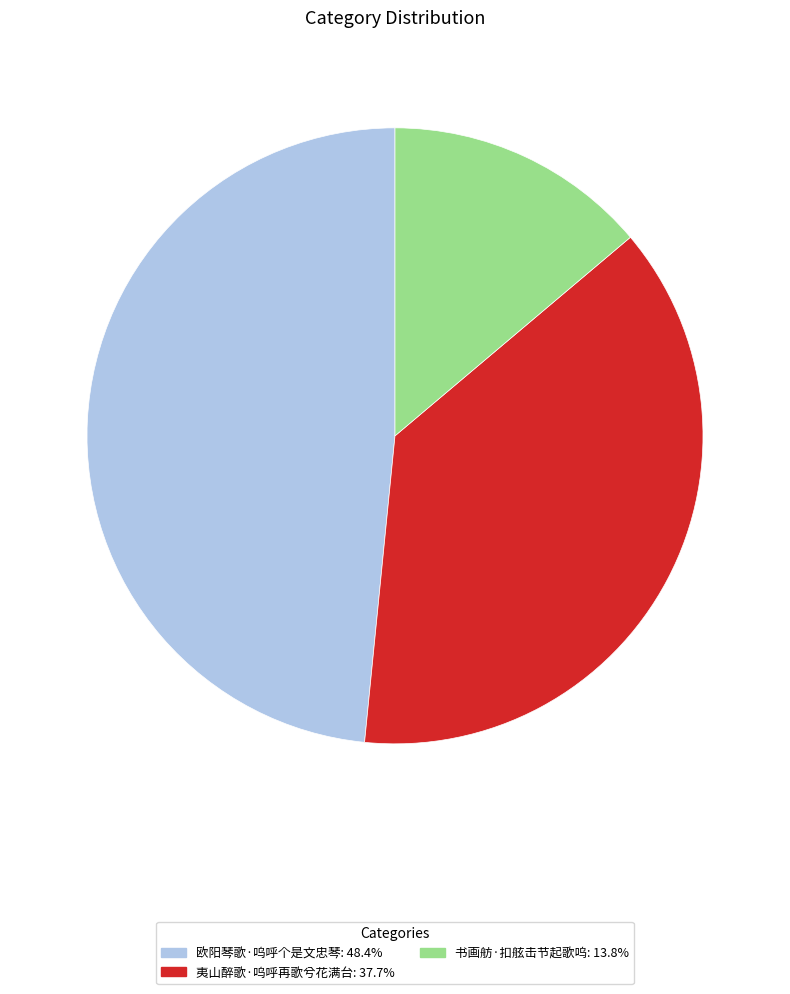

Combined, do 欧阳琴歌·呜呼个是文忠琴 and 书画舫·扣舷击节起歌呜 account for over 50%?

Yes